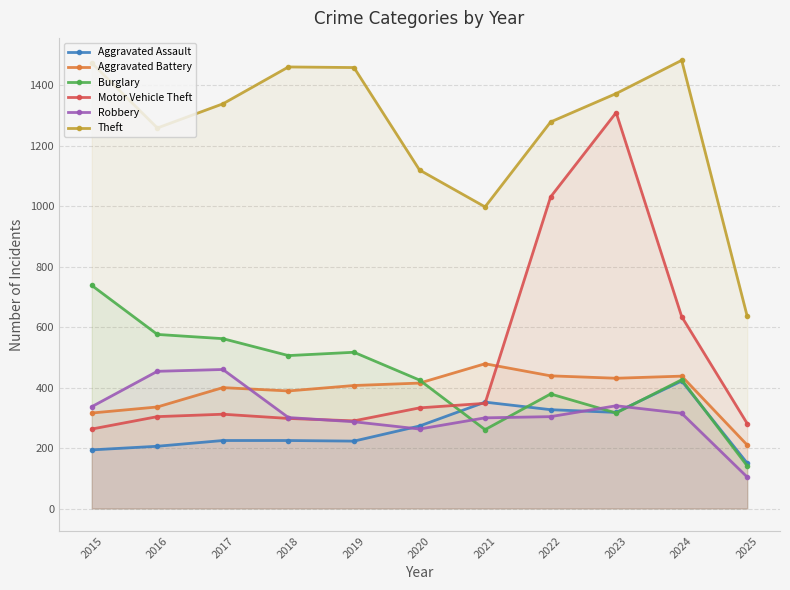

The Robbery series shows 287 at 2019. True or false?

True